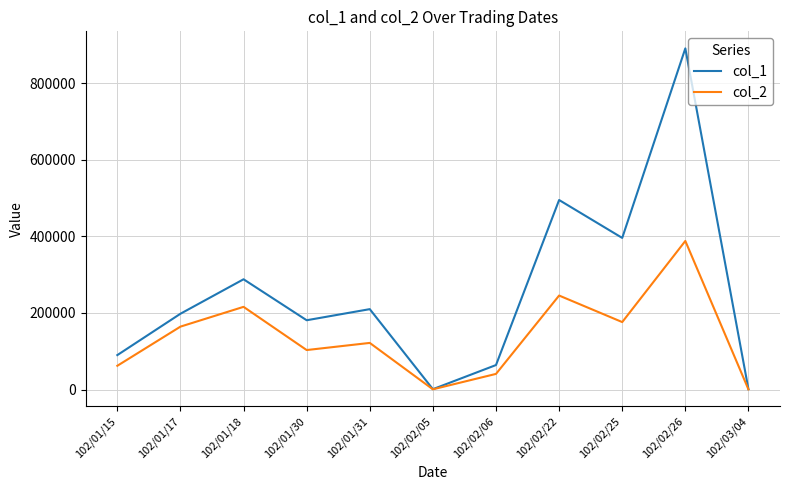

What is the spread (max minus min) of values at 102/01/31?

88200